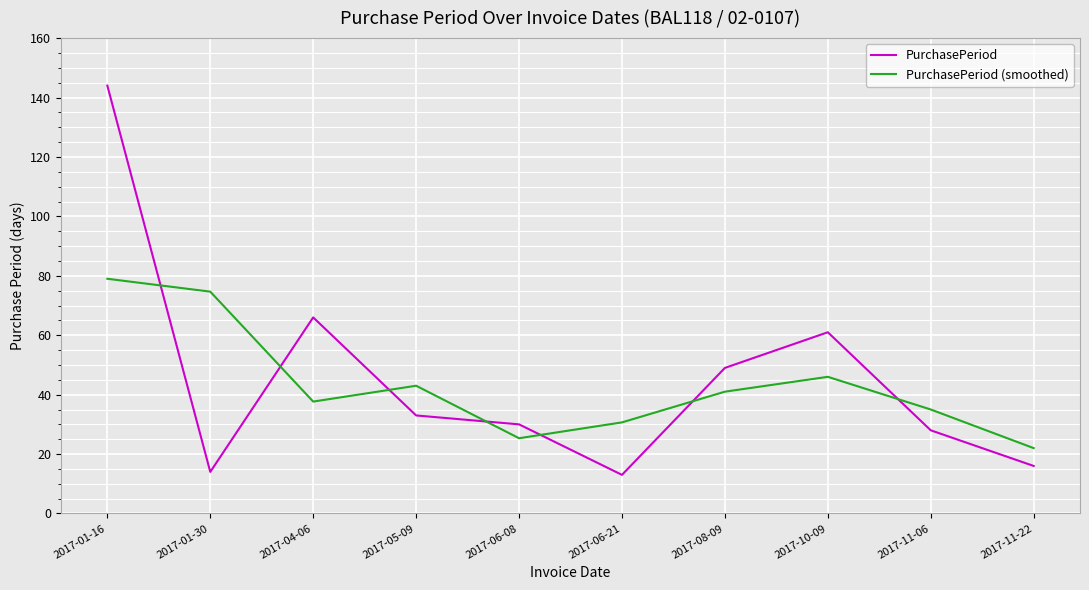

Which series has the largest range (max minus min)?

PurchasePeriod